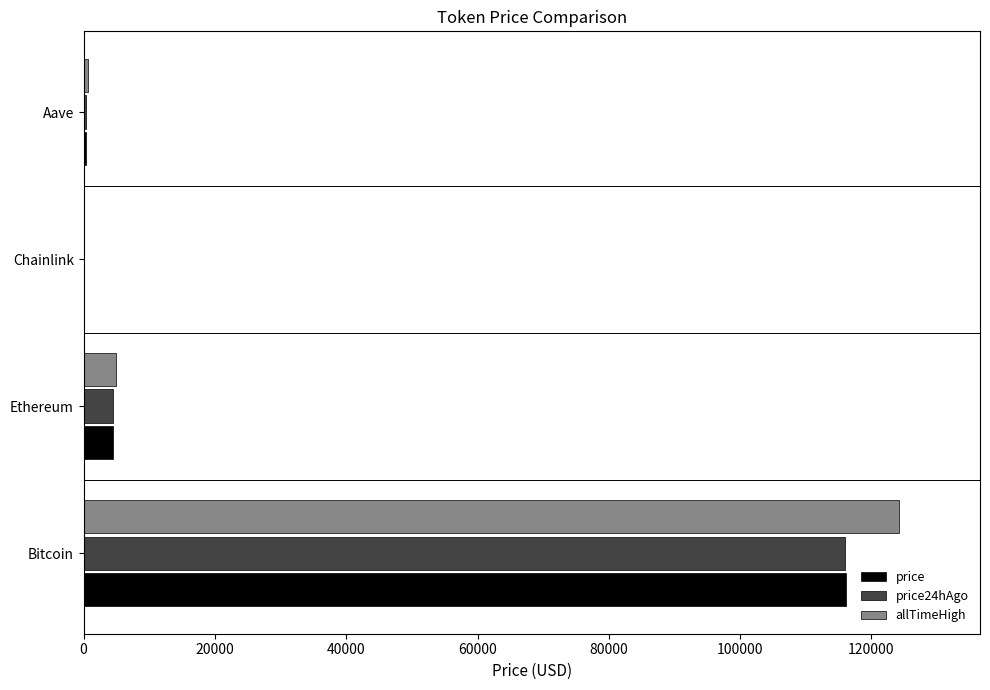

What is the average value of the price24hAgo series?

30190.9